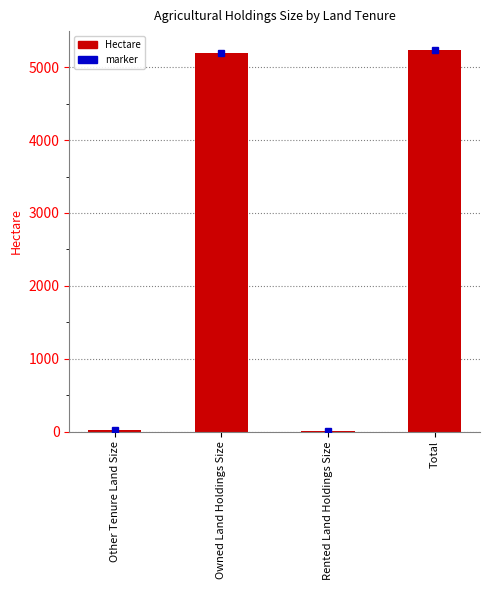

What is the change in value from Rented Land Holdings Size to Total?

+5216.0